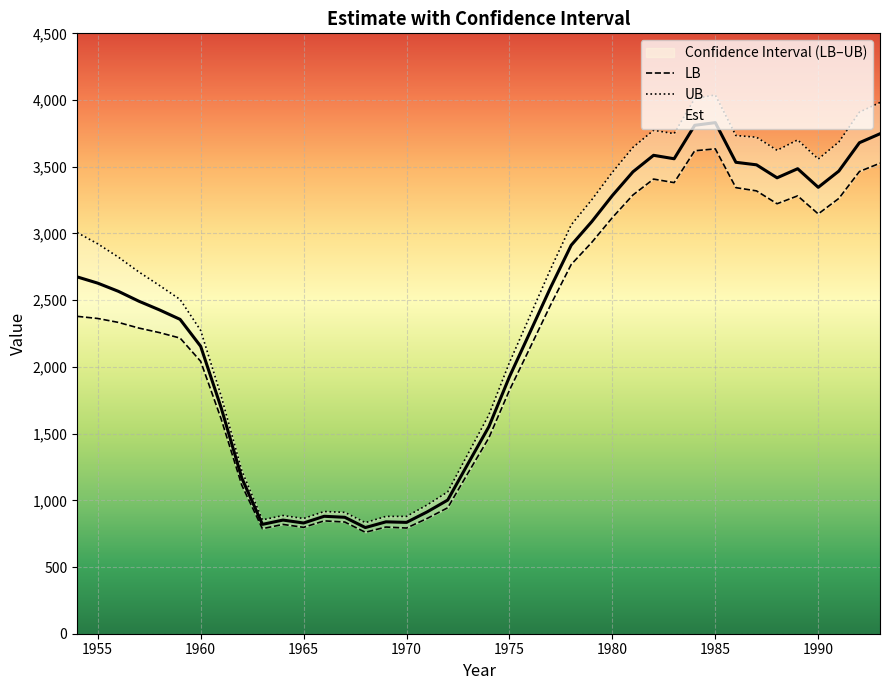

True or false: UB has more than 1 points higher than both neighbors.

True